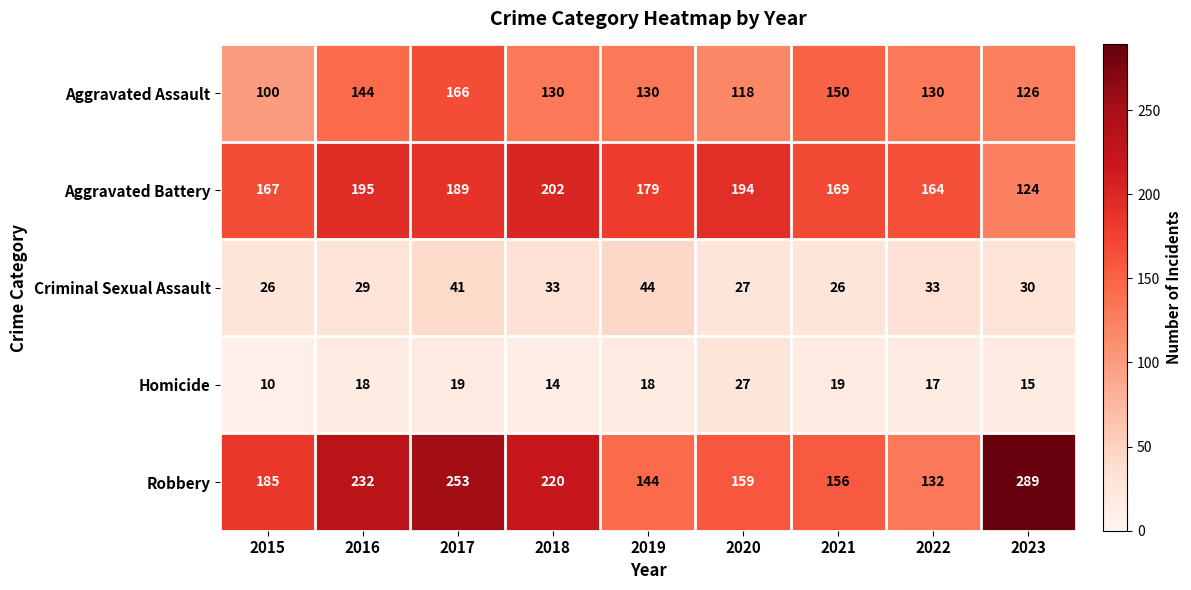

List the labels in order of Aggravated Battery value, smallest first.

2023, 2022, 2015, 2021, 2019, 2017, 2020, 2016, 2018